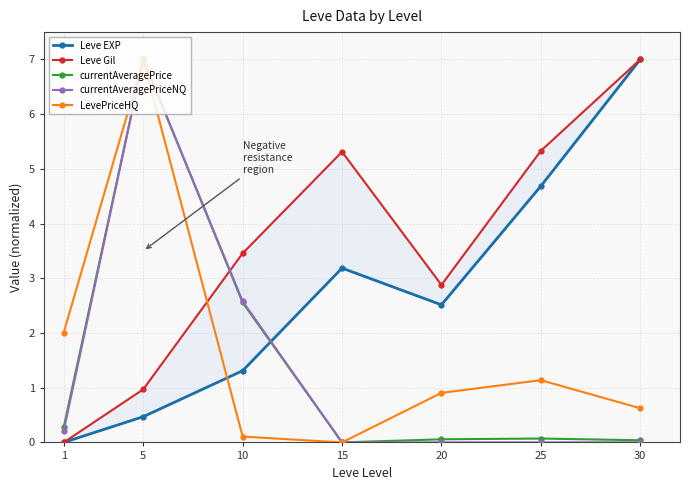

How many intersections are there between currentAveragePrice and currentAveragePriceNQ?

1